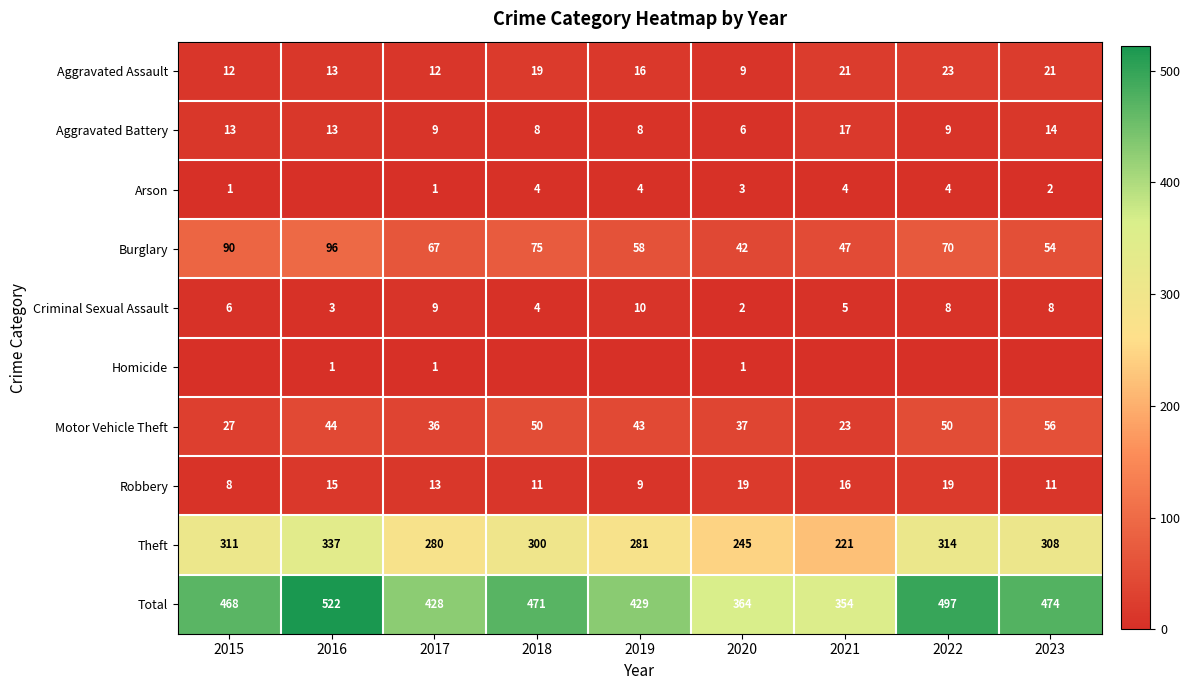

What is the difference between the Criminal Sexual Assault values at 2019 and 2015?

4